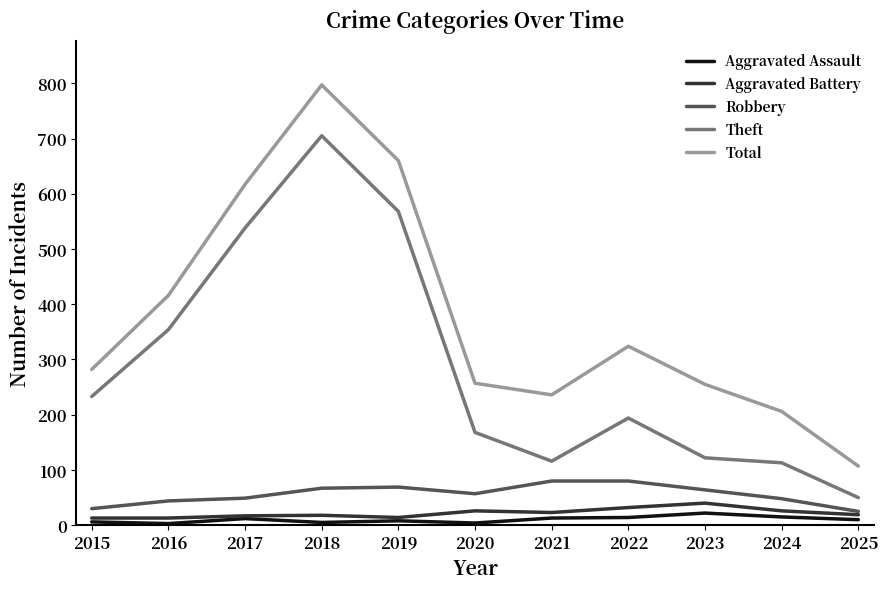

Which series changed the most between 2016 and 2023?

Theft